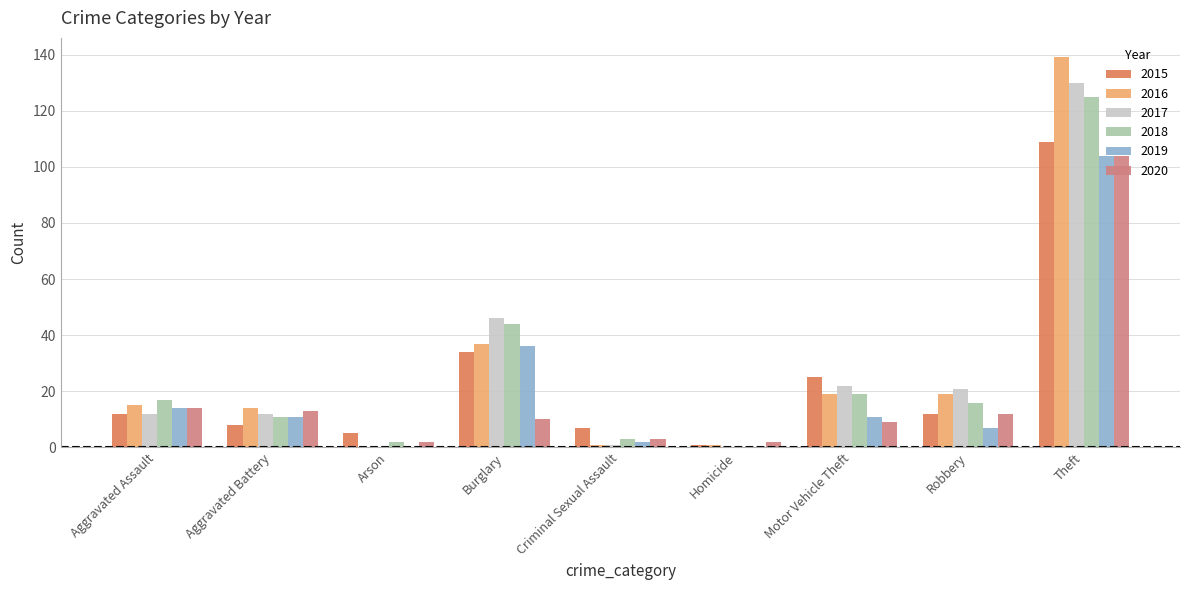

What is the sum of all 2018 values?

237